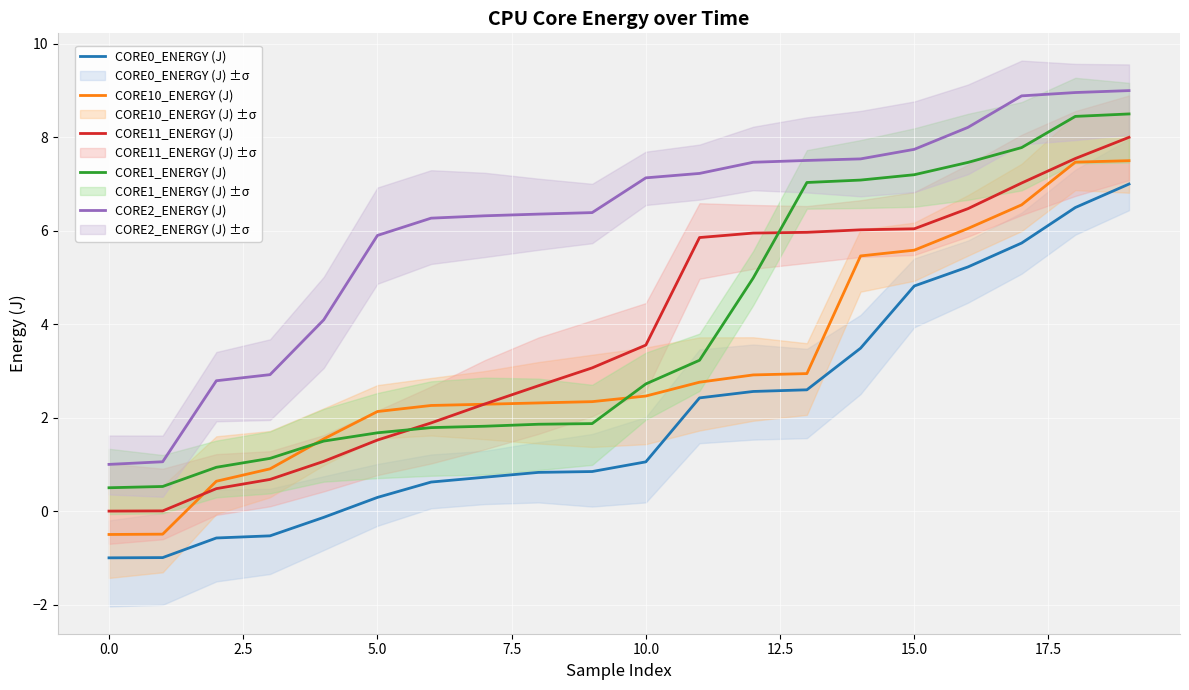

Reading right to left, extract all data points from this chart.

CORE0_ENERGY (J): 7.0	6.5	5.7	5.2	4.8	3.5	2.6	2.6	2.4	1.1	0.8	0.8	0.7	0.6	0.3	-0.1	-0.5	-0.6	-1.0	-1.0
CORE10_ENERGY (J): 7.5	7.5	6.6	6.0	5.6	5.5	2.9	2.9	2.8	2.5	2.3	2.3	2.3	2.3	2.1	1.5	0.9	0.6	-0.5	-0.5
CORE11_ENERGY (J): 8.0	7.5	7.0	6.5	6.0	6.0	6.0	6.0	5.9	3.6	3.1	2.7	2.3	1.9	1.5	1.1	0.7	0.5	0.0	0.0
CORE1_ENERGY (J): 8.5	8.4	7.8	7.5	7.2	7.1	7.0	5.0	3.2	2.7	1.9	1.9	1.8	1.8	1.7	1.5	1.1	0.9	0.5	0.5
CORE2_ENERGY (J): 9.0	9.0	8.9	8.2	7.7	7.5	7.5	7.5	7.2	7.1	6.4	6.4	6.3	6.3	5.9	4.1	2.9	2.8	1.1	1.0